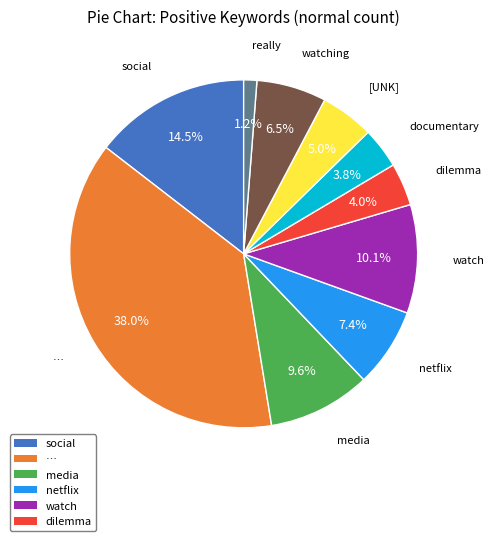

Does any single category account for the majority?

No